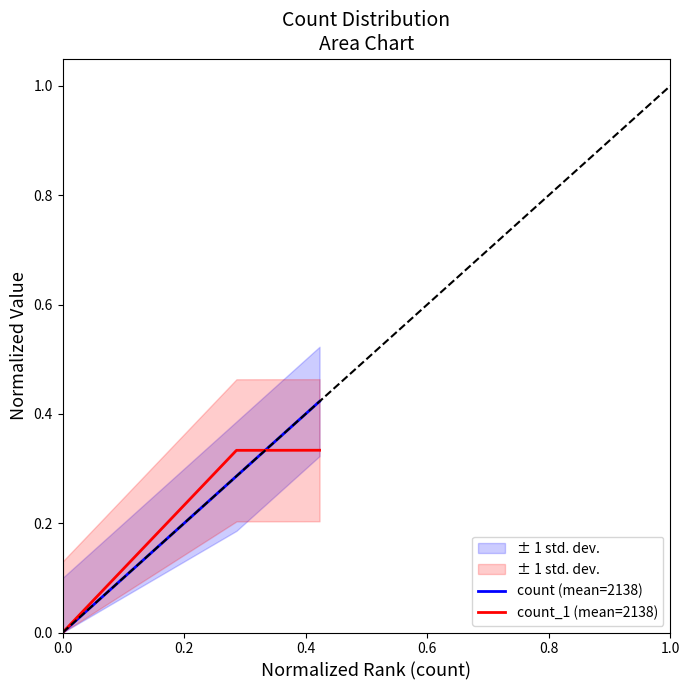

How many count_1 (mean=2138) values are between 0 and 1?

4